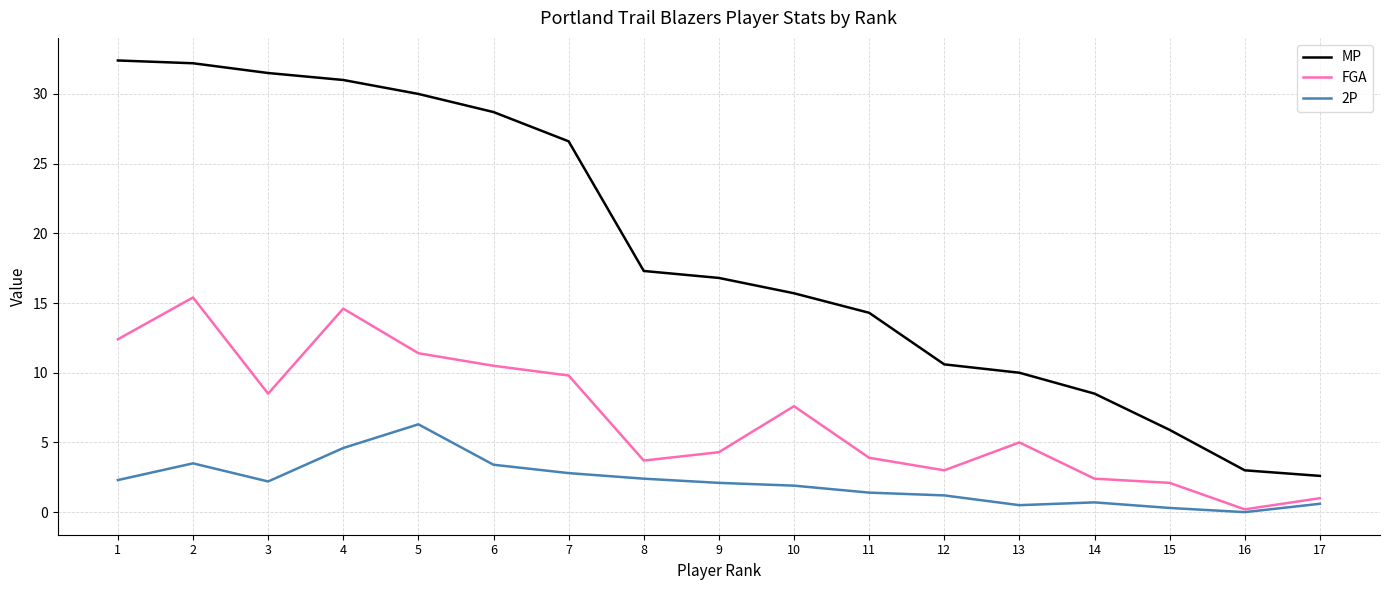

True or false: FGA and MP intersect in this chart.

False